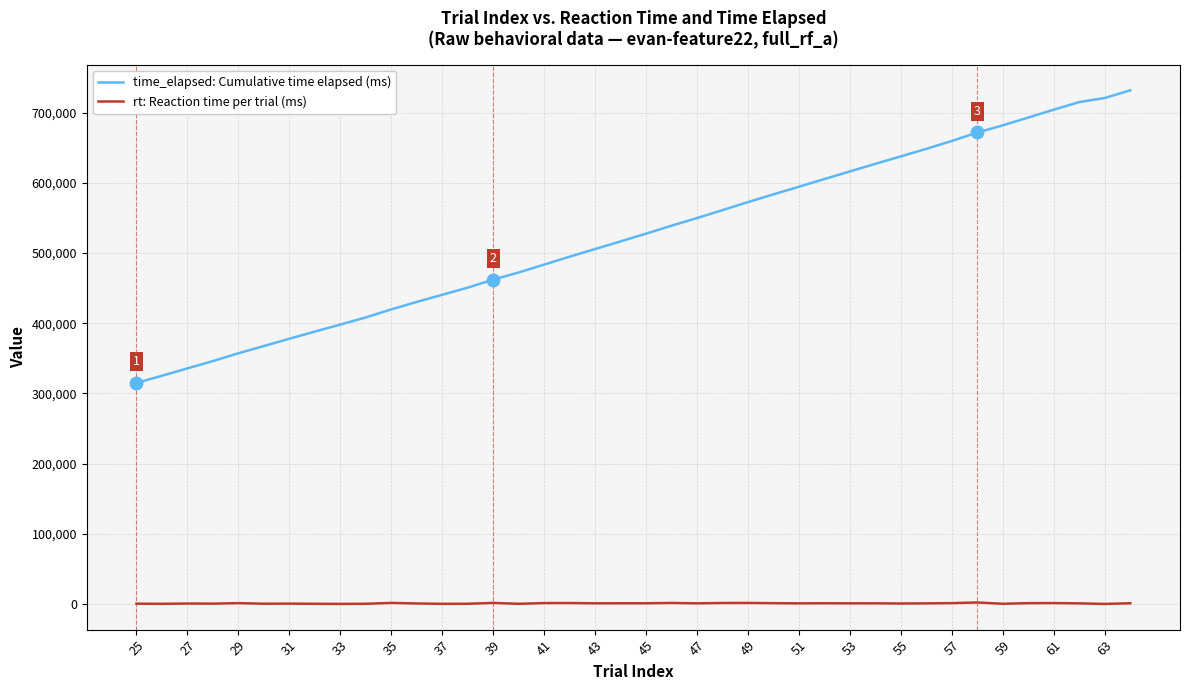

What is the difference between the maximum and minimum values in the time_elapsed: Cumulative time elapsed (ms) series?

416725.0